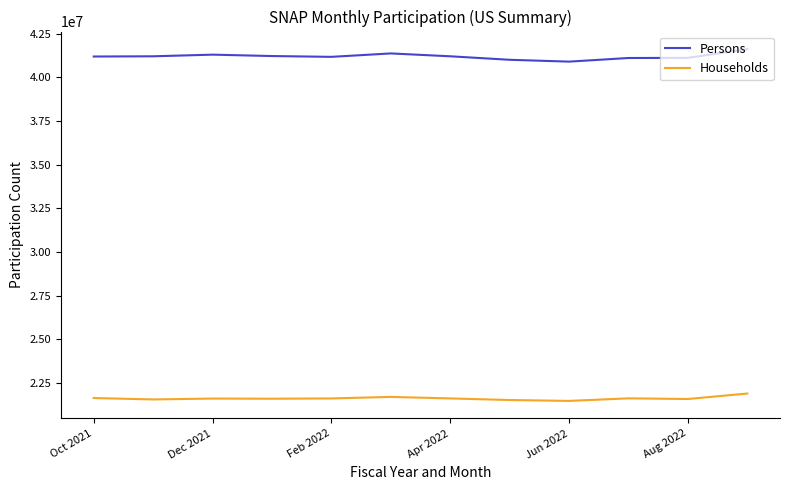

What are all the series names shown in the legend?

Persons, Households